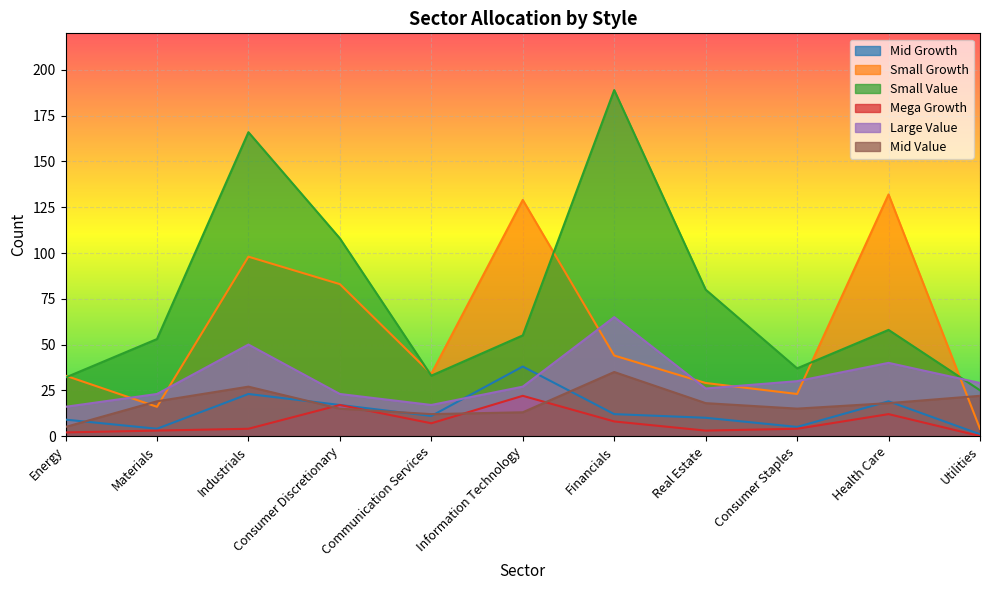

What is the lowest value of the small_value series?

25